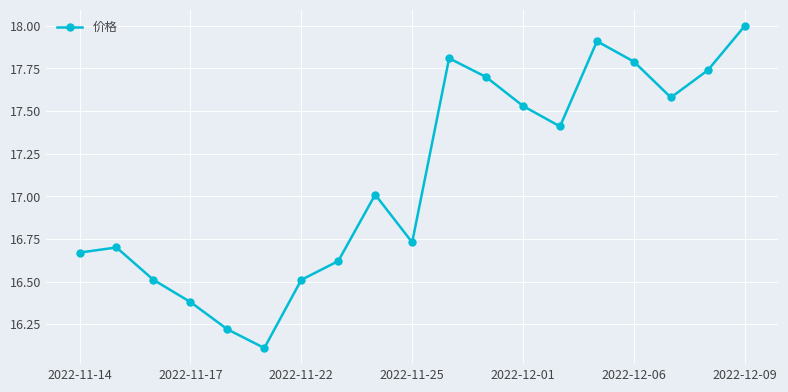

What is the sum of all values?

324.9